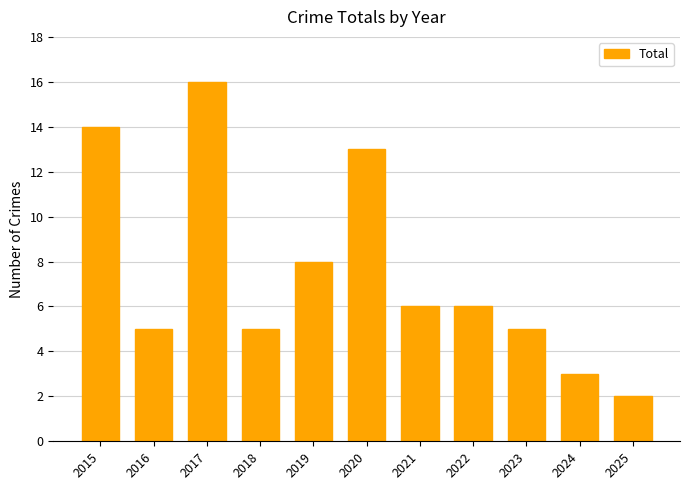

Where does the data first go above 6?

2015